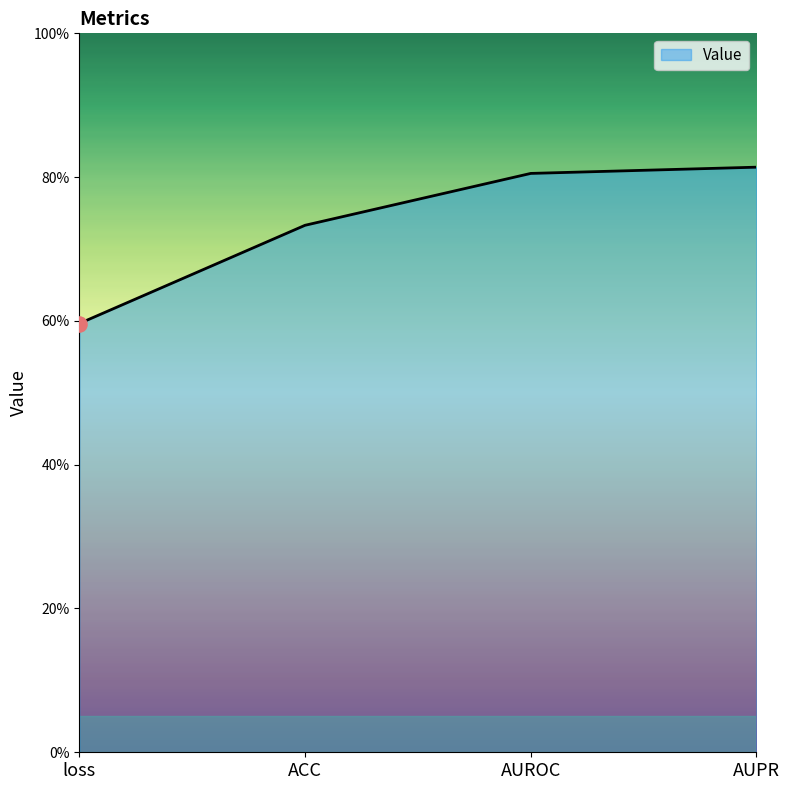

Which has a higher value, AUROC or ACC?

AUROC